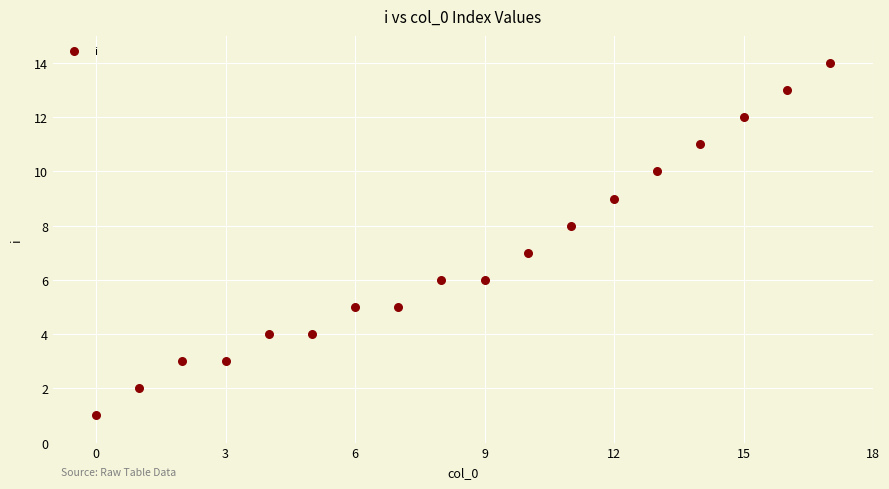

What is the range of Y values (max minus min)?

13